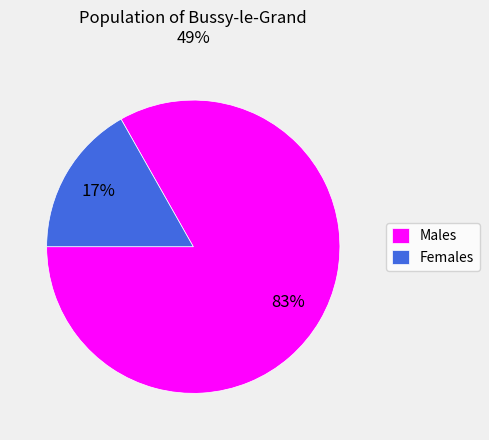

Which slice is the smallest?

Females